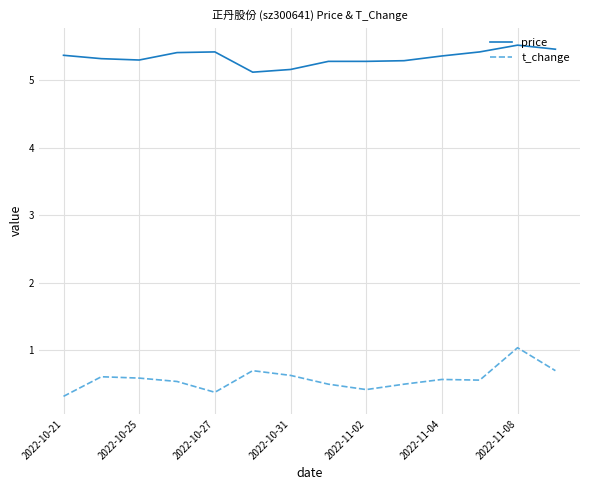

True or false: t_change and price intersect in this chart.

False